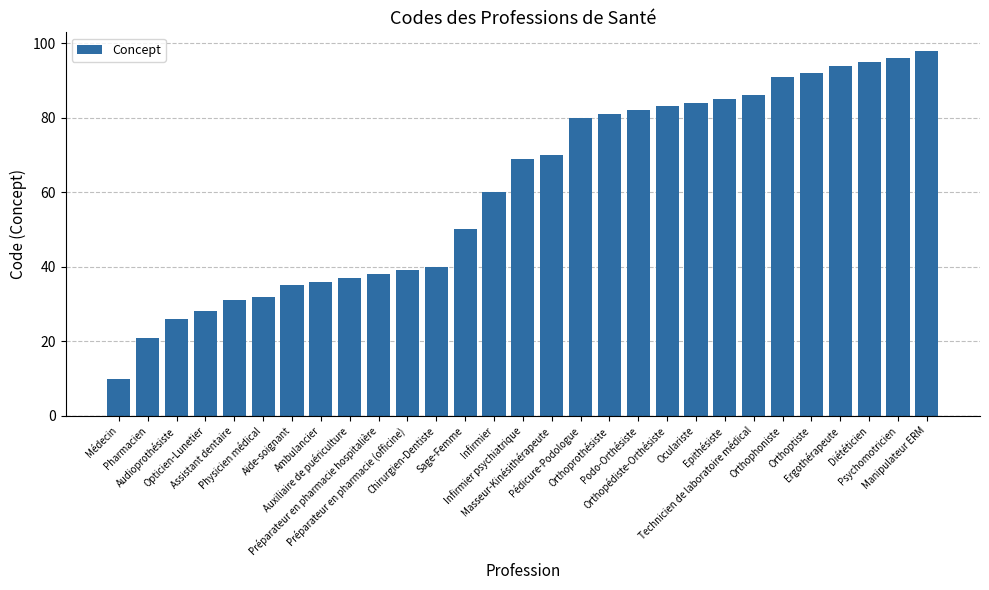

What value does the data have at Médecin?

10